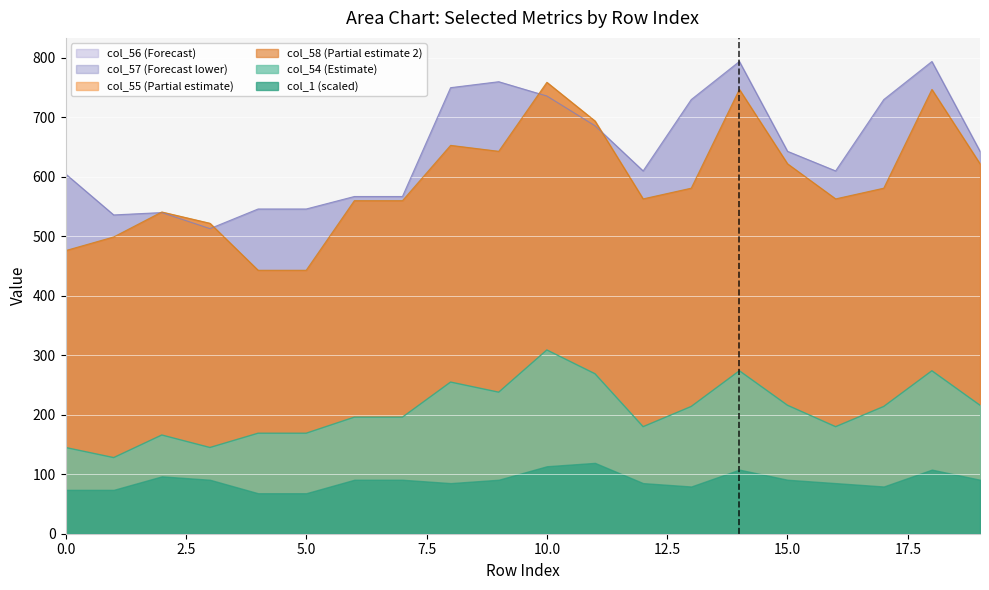

Which series has the widest spread of values?

col_55